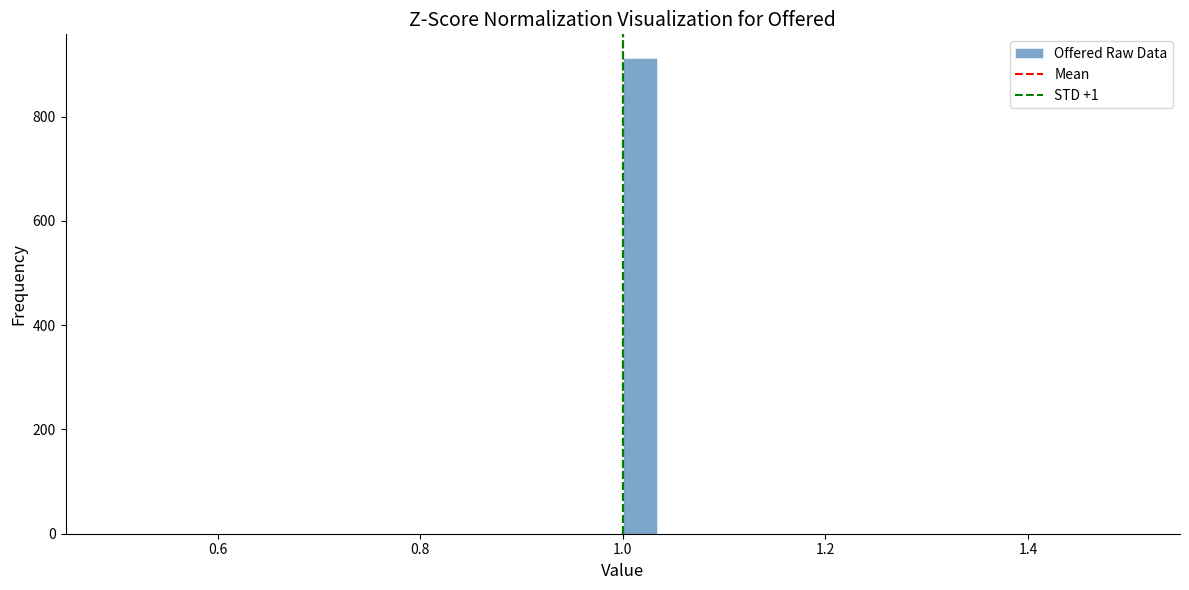

Read against the x-axis, roughly where is the centre of the tallest bar?

1.02